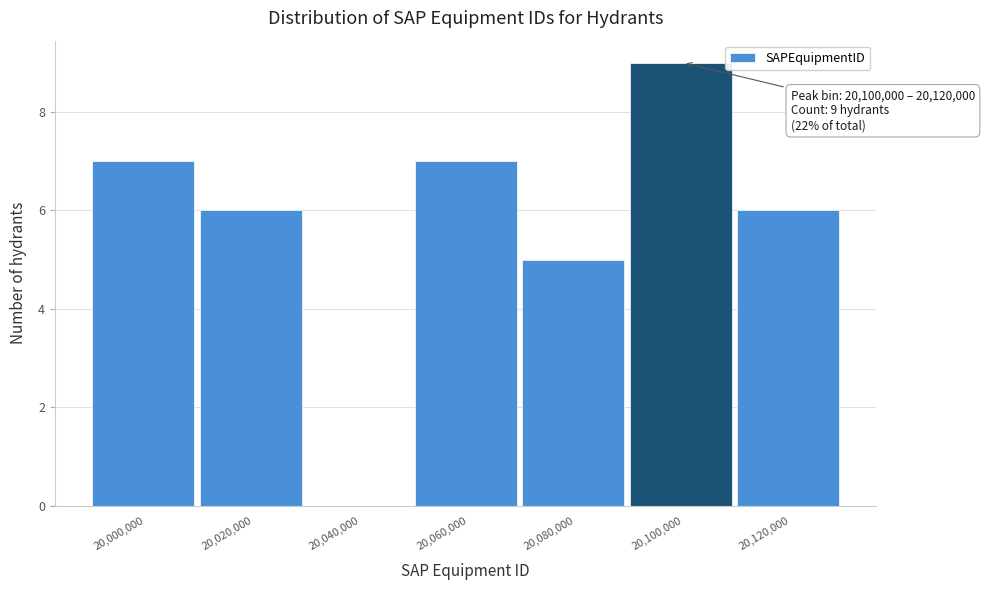

Reading left to right, what are all the values shown in this chart?

20,000,000=7	20,020,000=6	20,040,000=0	20,060,000=7	20,080,000=5	20,100,000=9	20,120,000=6